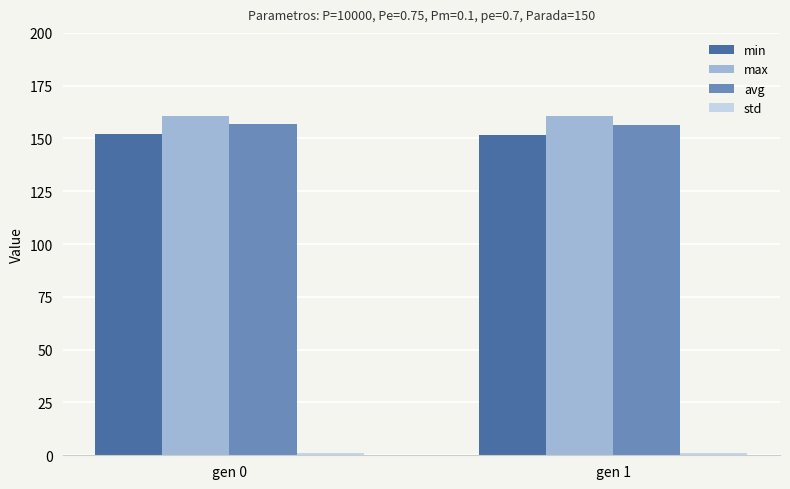

What is the greatest value displayed?

160.8